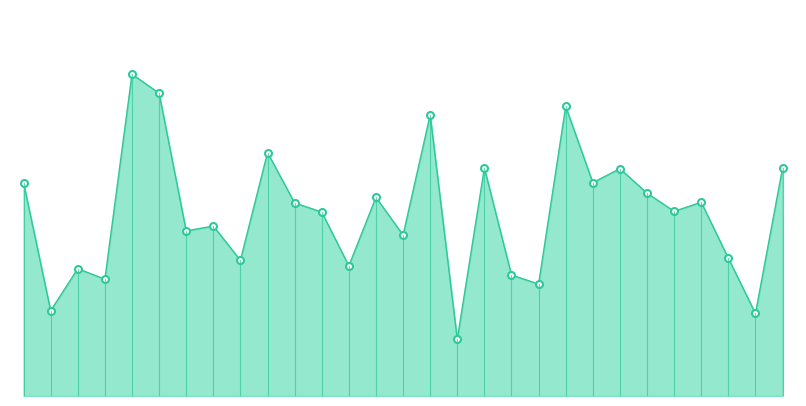

What is the value of the 16th point from the left?

402